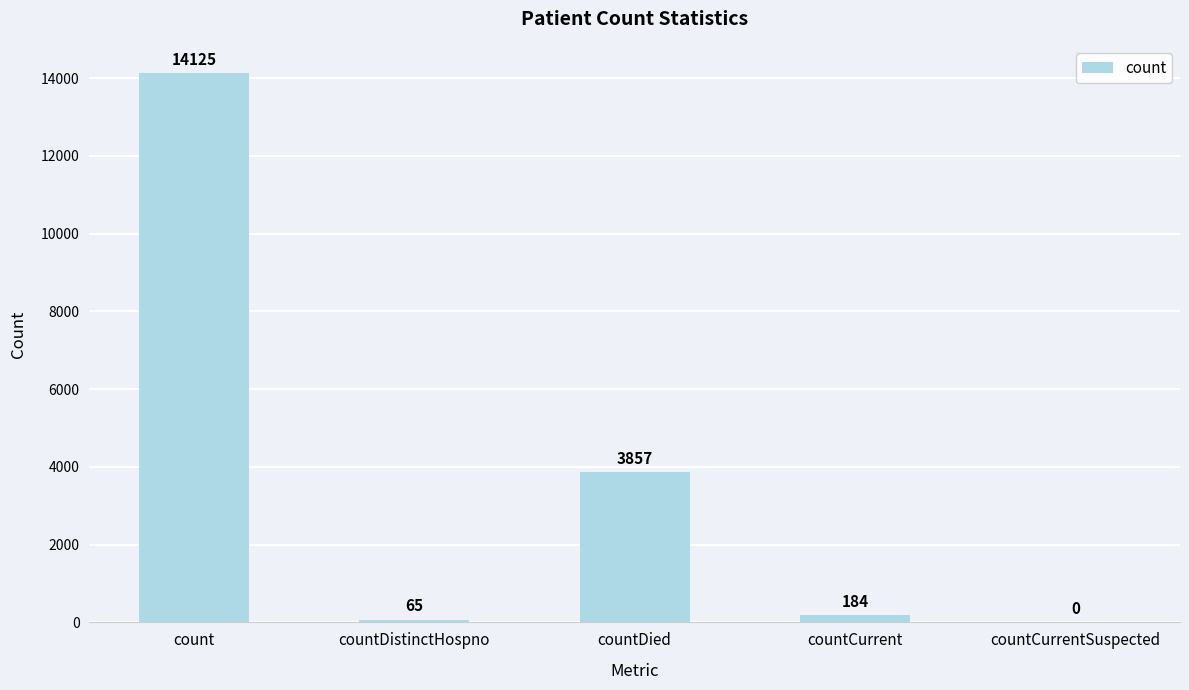

True or false: the data shows 65 at countDistinctHospno.

True